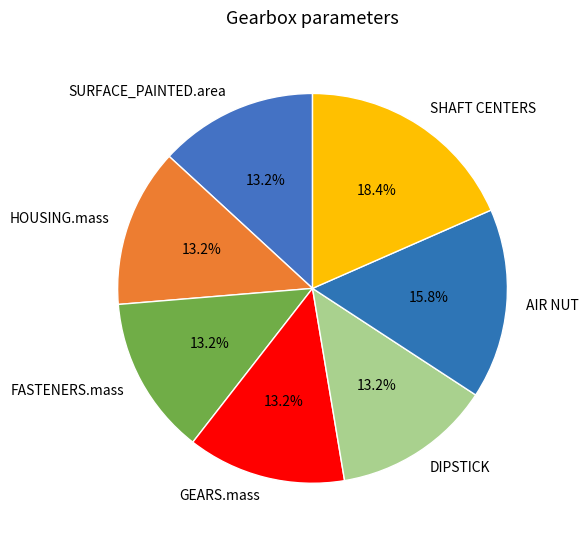

To the nearest percent, what percentage of the pie is AIR NUT?

16%